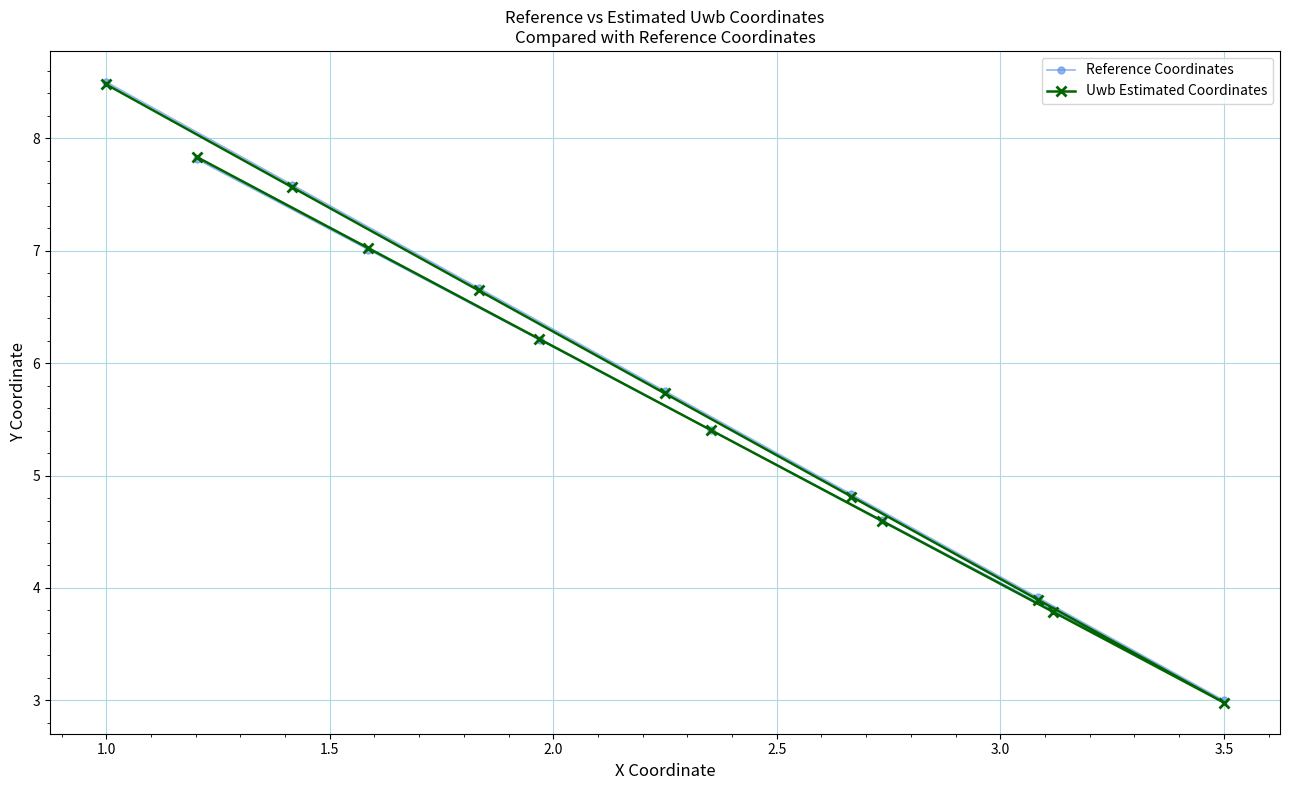

True or false: Reference Coordinates has a value of 3.0 at 3.5.

True